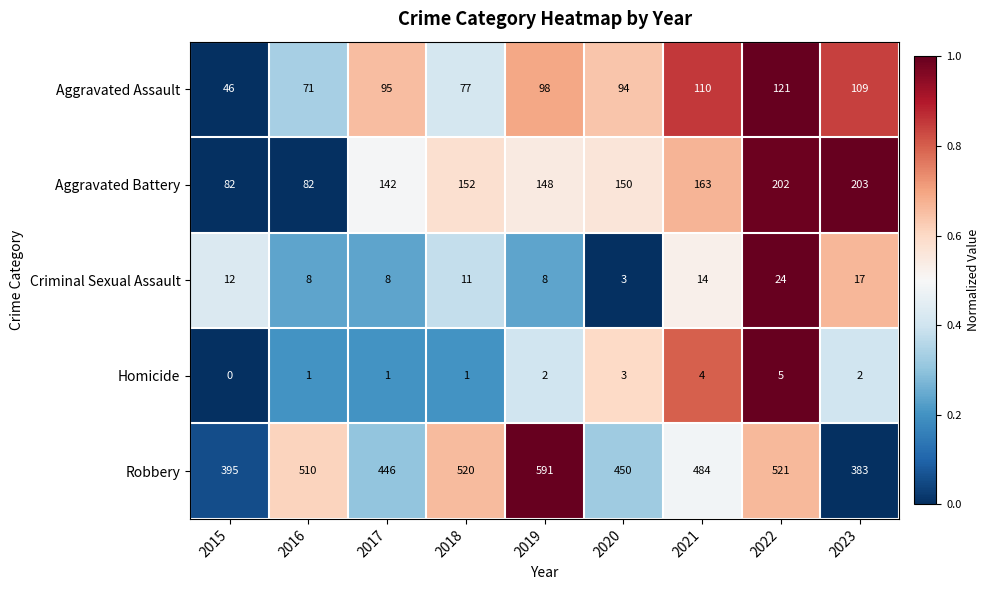

Rank the series at 2019 from highest to lowest value.

Robbery, Aggravated Battery, Aggravated Assault, Criminal Sexual Assault, Homicide